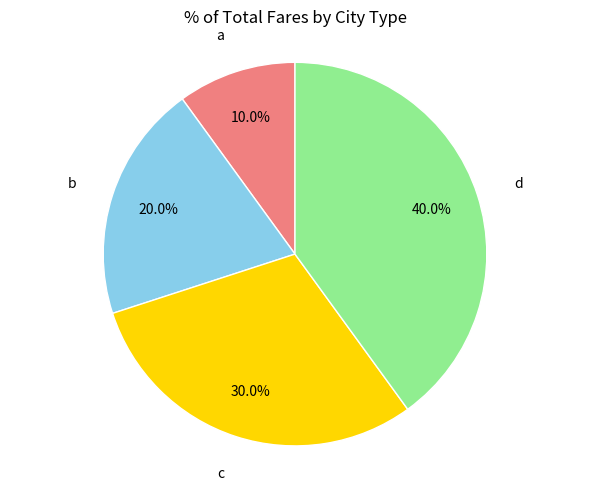

Rank the categories by value from highest to lowest.

d, c, b, a